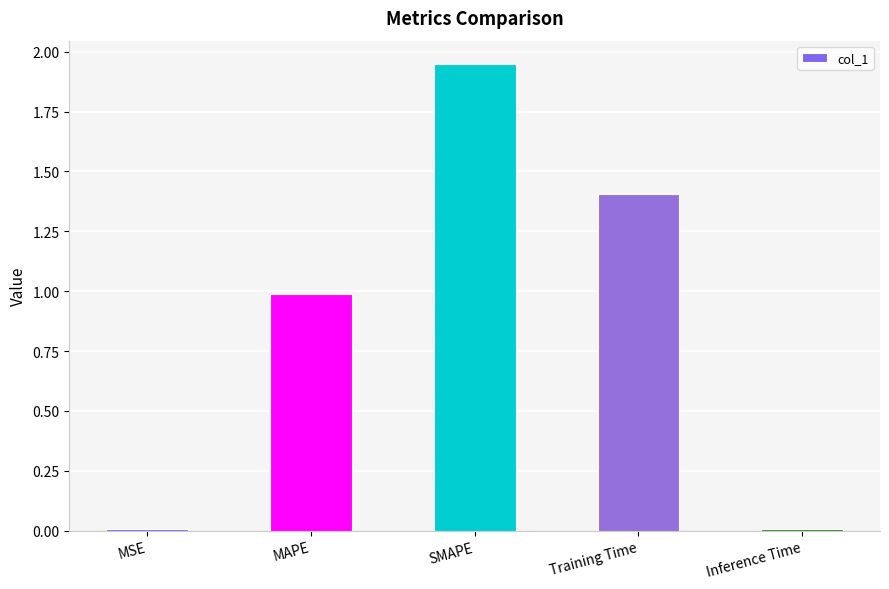

The value at MAPE is 0.2. True or false?

False